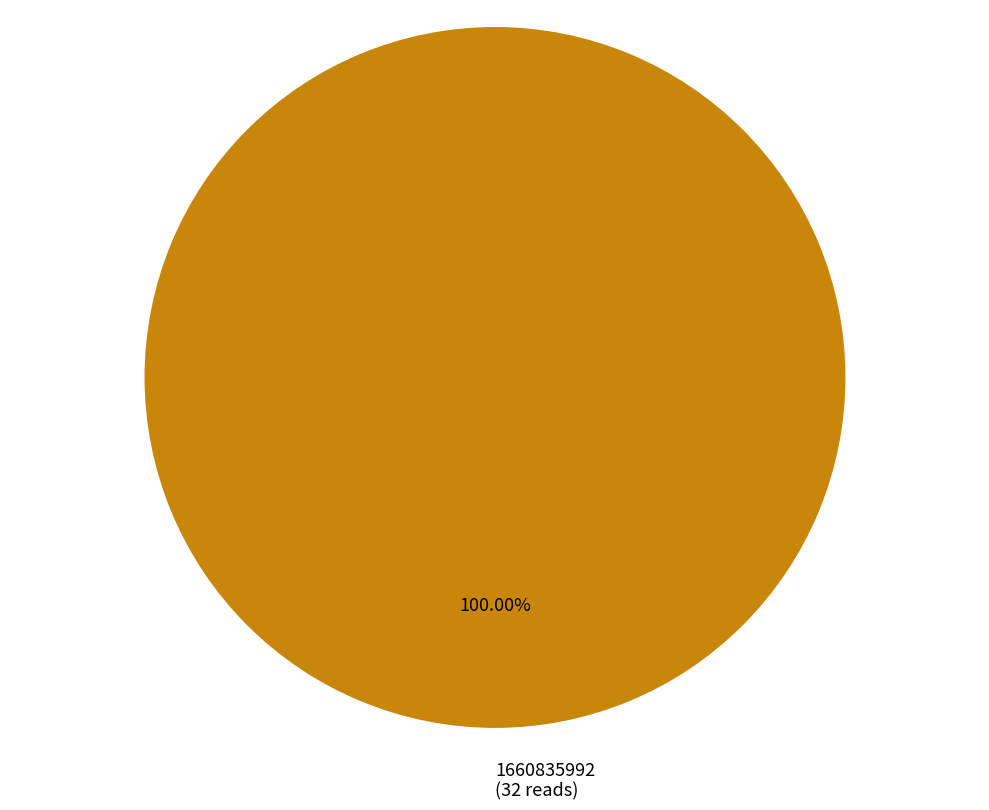

Rank the categories by value from lowest to highest.

1660835992 (32 reads)